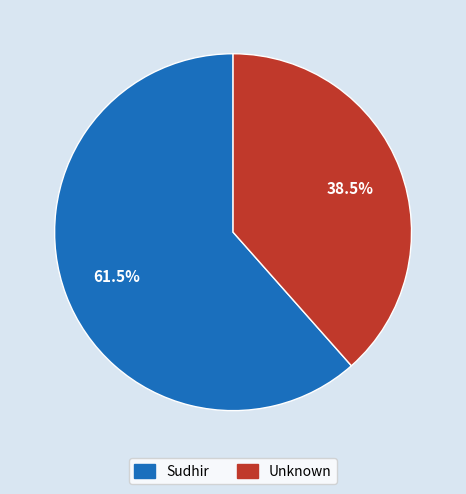

What is the ratio of the value at Sudhir to the value at Unknown?

1.6